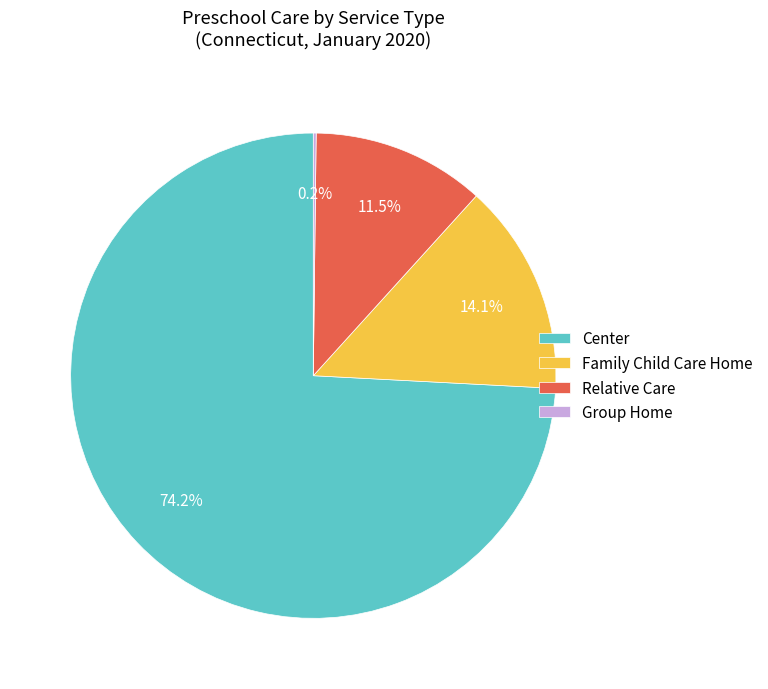

What percentage is NOT represented by Family Child Care Home?

85.9%